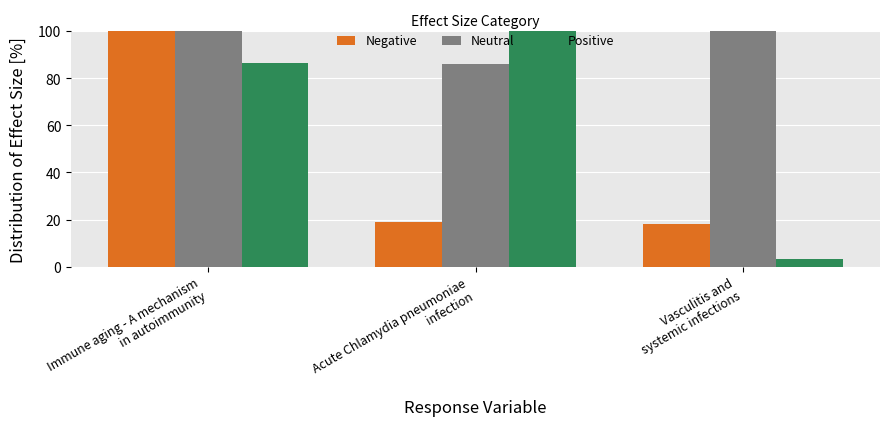

Between Immune aging - A mechanism
in autoimmunity and Vasculitis and
systemic infections, which series saw the biggest shift?

Negative